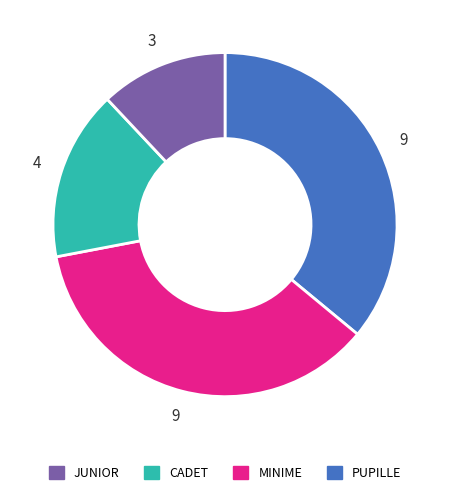

Is there a majority slice in this chart?

No